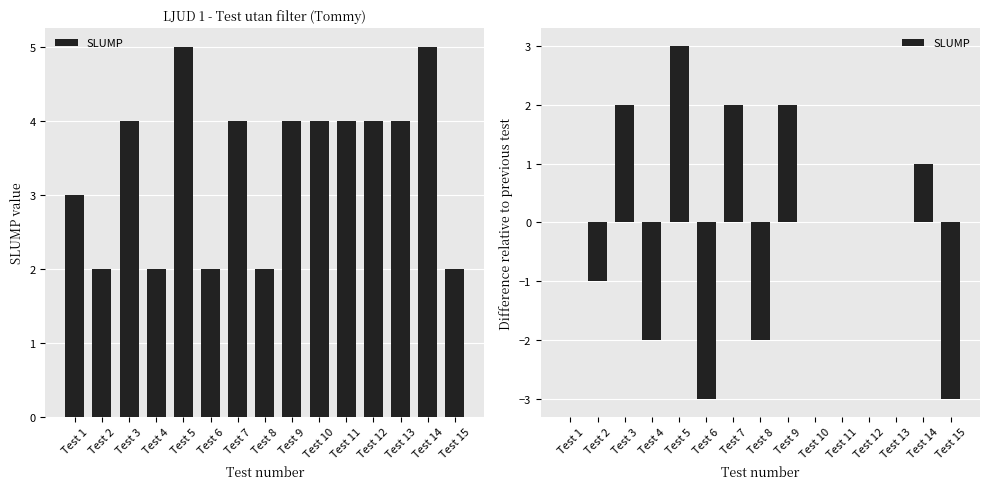

Does the chart contain stacked bars?

No